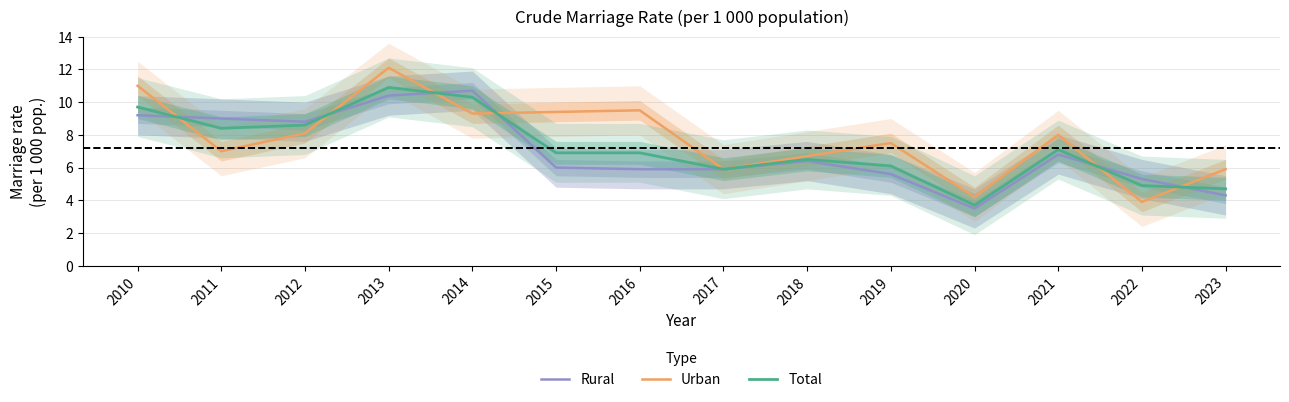

Read the Rural value at 2018.

6.4